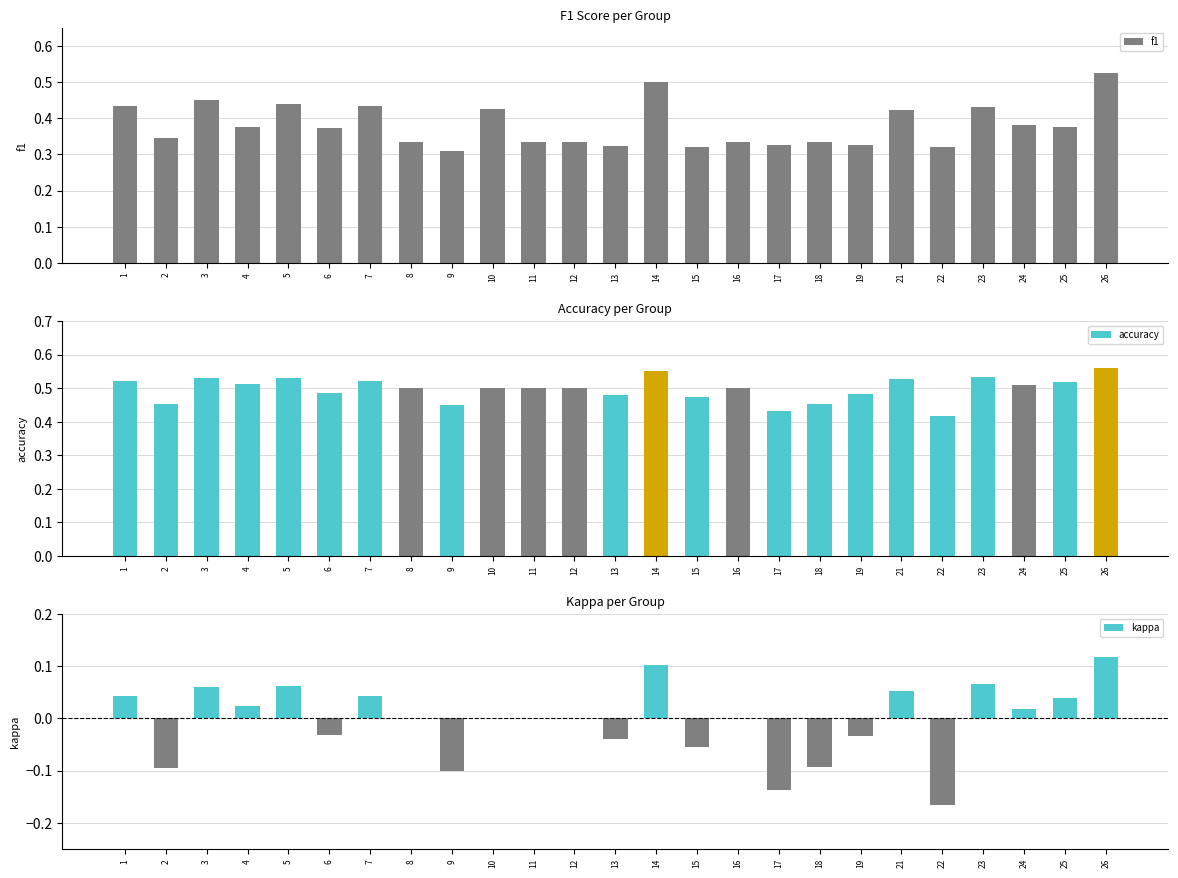

How many bars are there in each group?

3